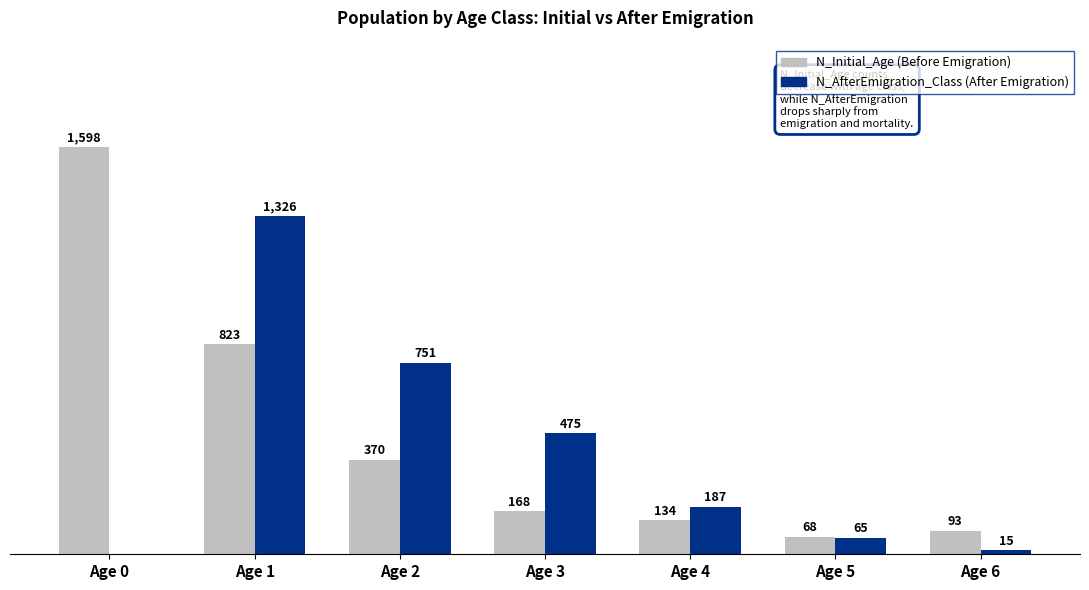

Which label corresponds to the largest value in the chart?

Age 0